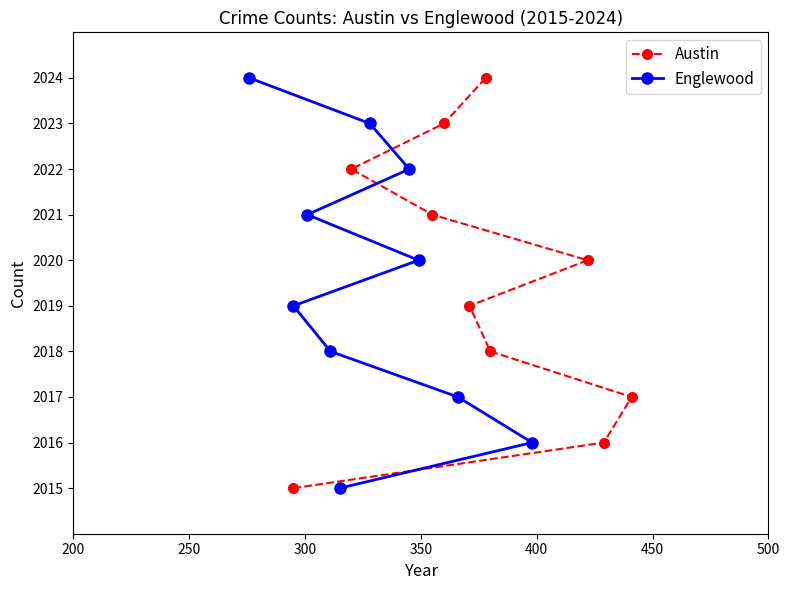

What is the difference between the maximum and minimum values in the Austin series?

9